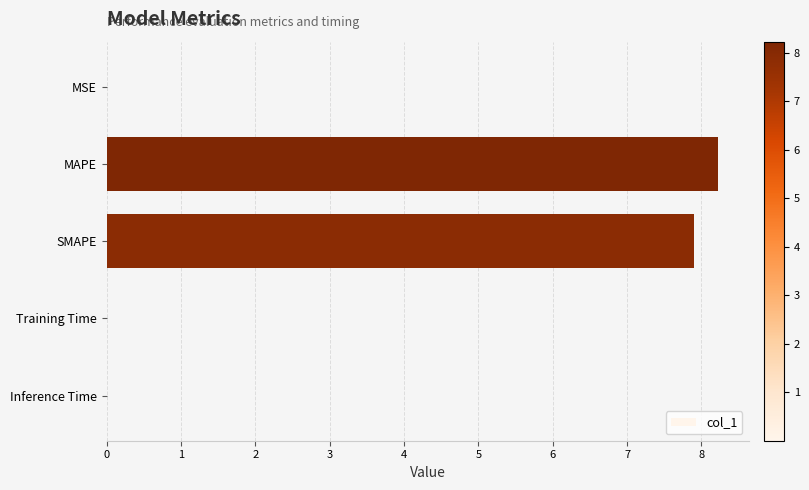

What is the sum of all values?

16.1